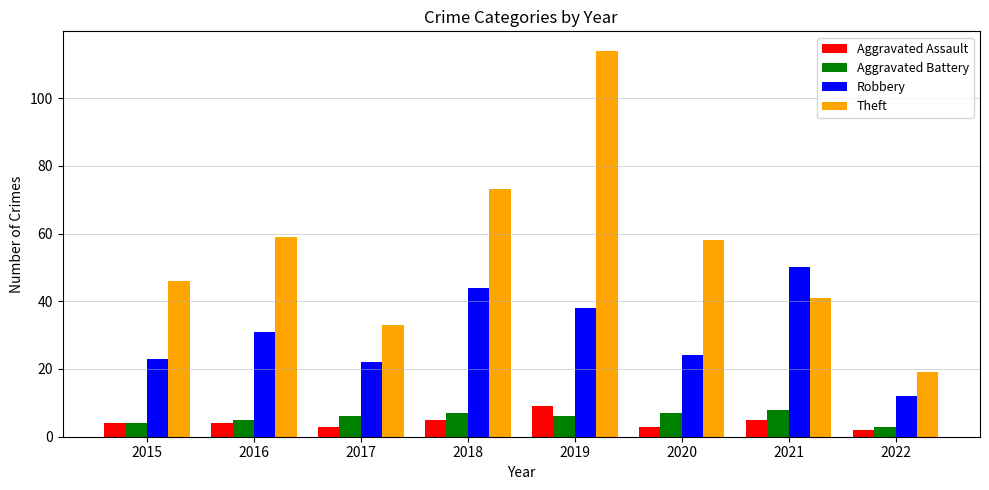

What is the difference between the maximum and minimum values in the Aggravated Assault series?

7